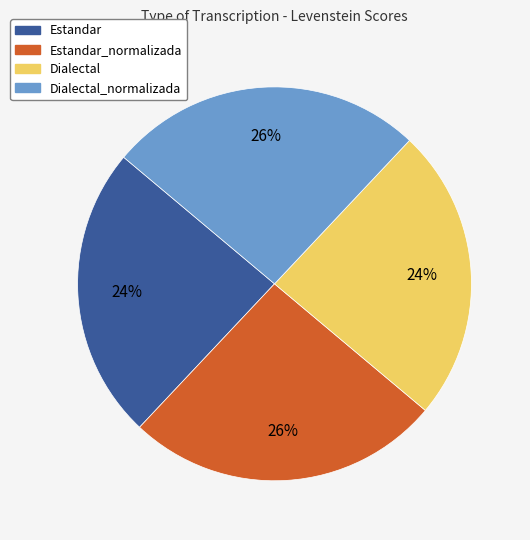

Combined, do Estandar_normalizada and Dialectal_normalizada account for over 50%?

Yes